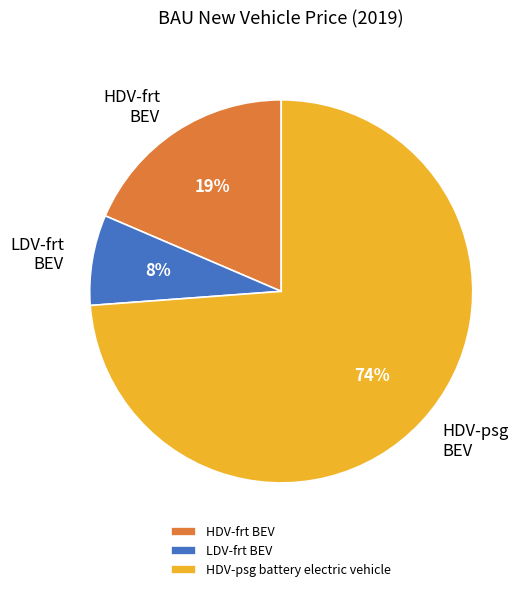

What is the ratio of the value at HDV-frt BEV to the value at LDV-frt BEV?

2.4